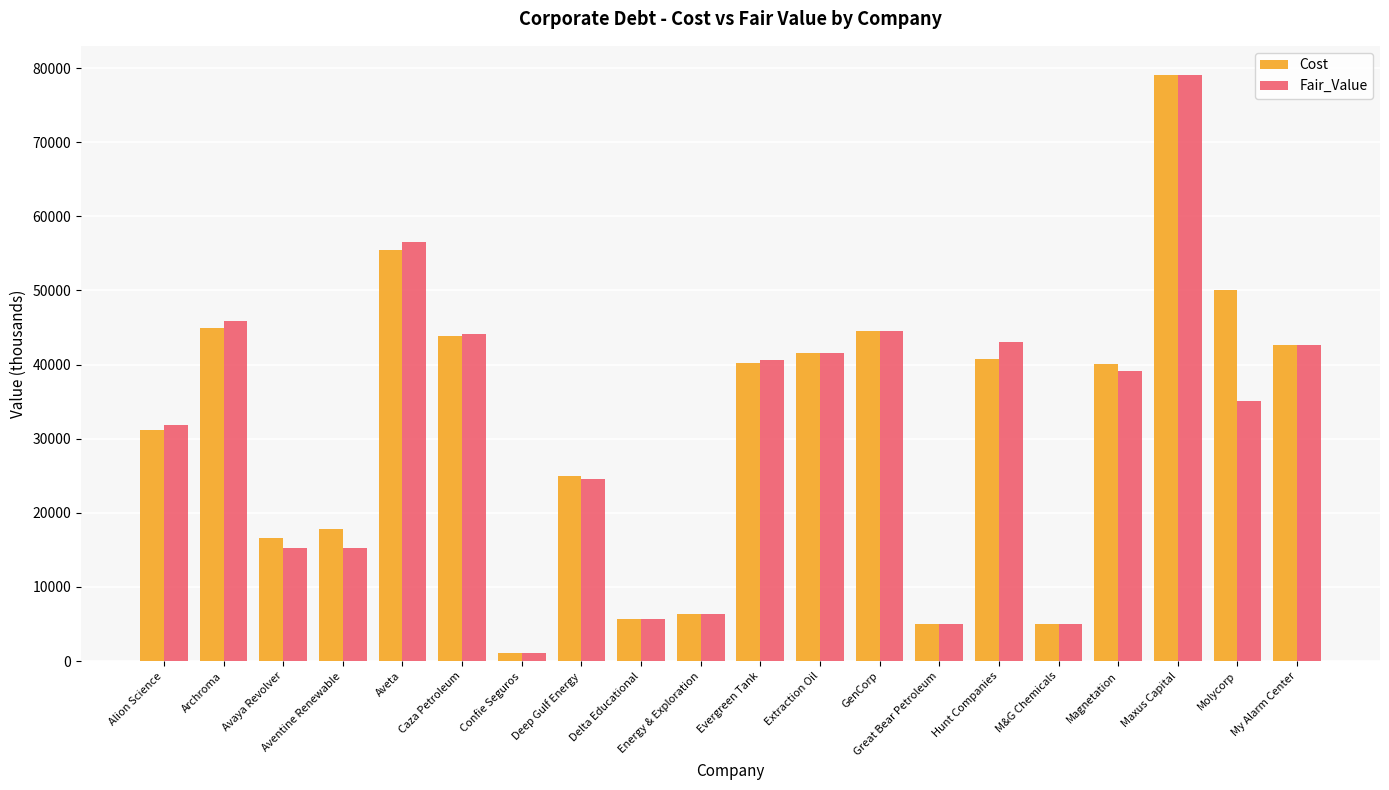

True or false: Cost has a value of 24964 at Archroma.

False